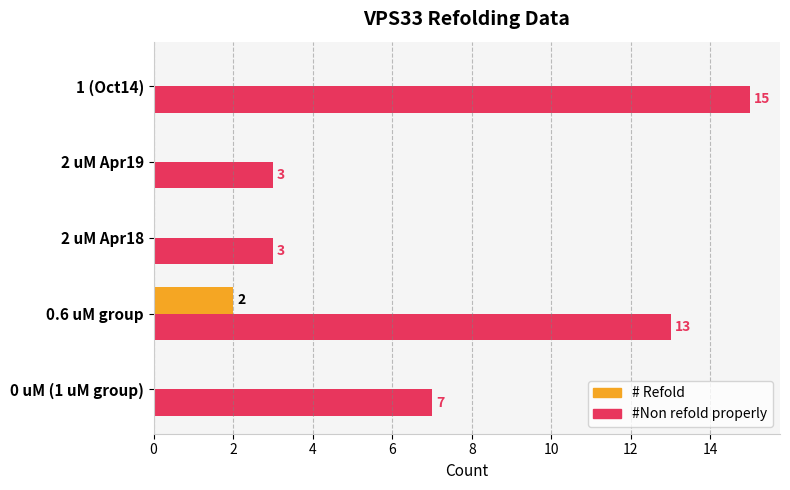

What is the maximum value for #Non refold properly?

15